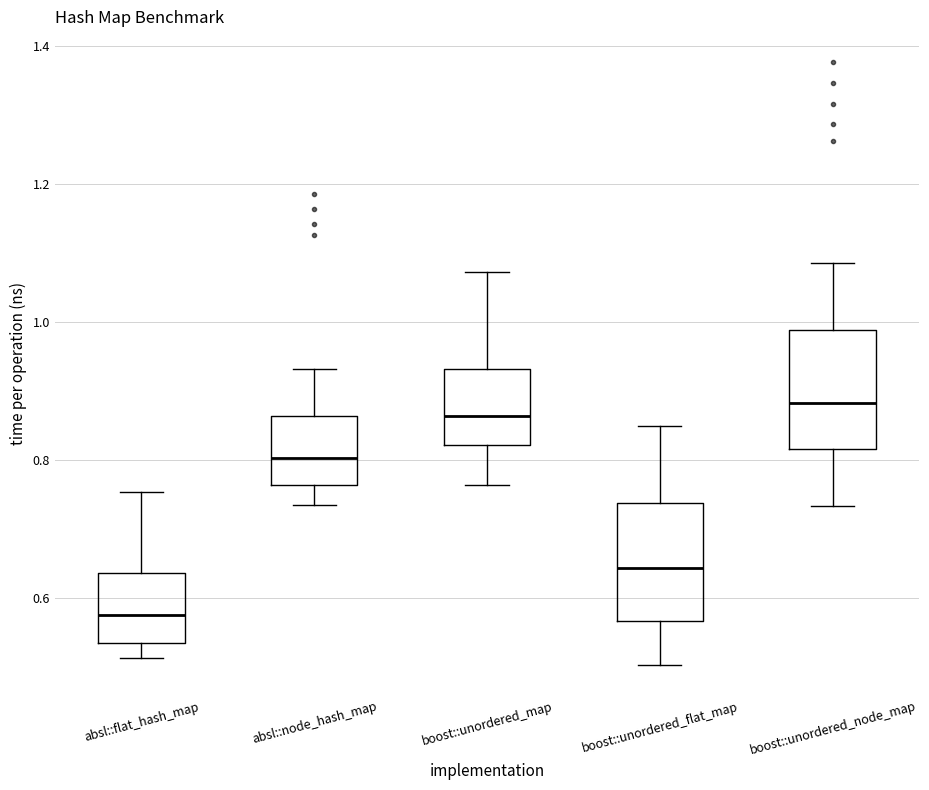

Reading left to right, read every box against the y-axis: the position of its median line, the range the box covers, and the ends of its whiskers. The values are not printed on the chart, so give them approximately, as read against the axis.

absl::flat_hash_map: median 0.58, box 0.54 to 0.64, whiskers 0.52 to 0.76
absl::node_hash_map: median 0.80, box 0.76 to 0.86, whiskers 0.74 to 0.94
boost::unordered_map: median 0.86, box 0.82 to 0.94, whiskers 0.76 to 1.08
boost::unordered_flat_map: median 0.64, box 0.56 to 0.74, whiskers 0.50 to 0.84
boost::unordered_node_map: median 0.88, box 0.82 to 0.98, whiskers 0.74 to 1.08